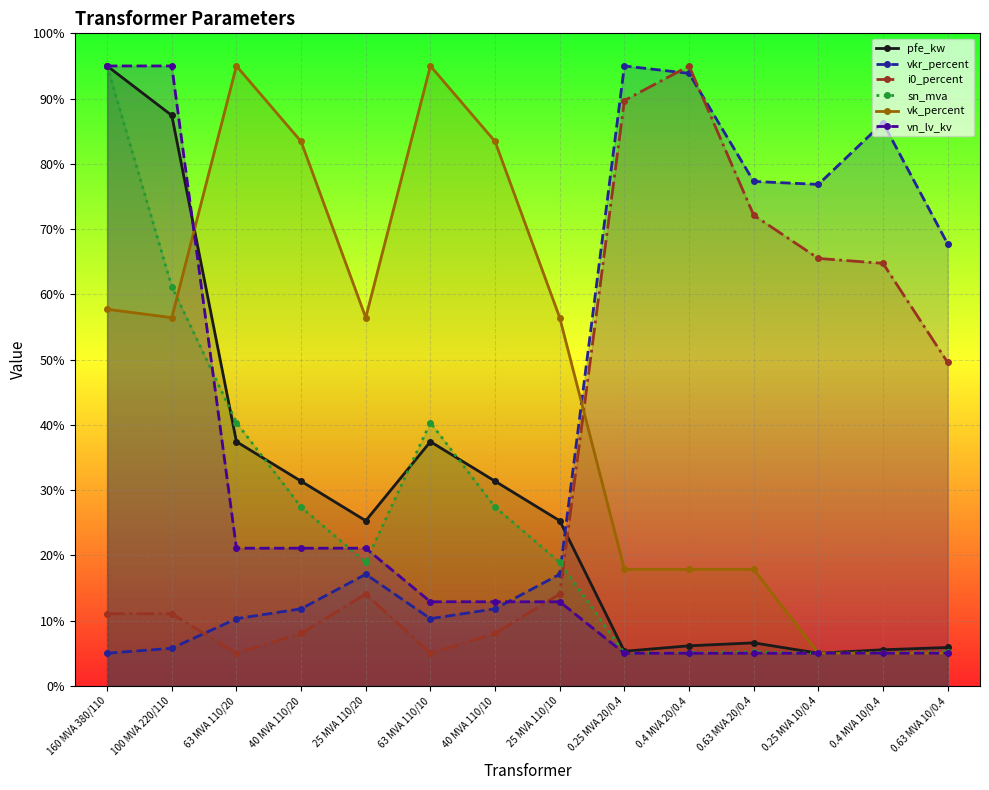

At which label is vn_lv_kv closest to 50?

63 MVA 110/20